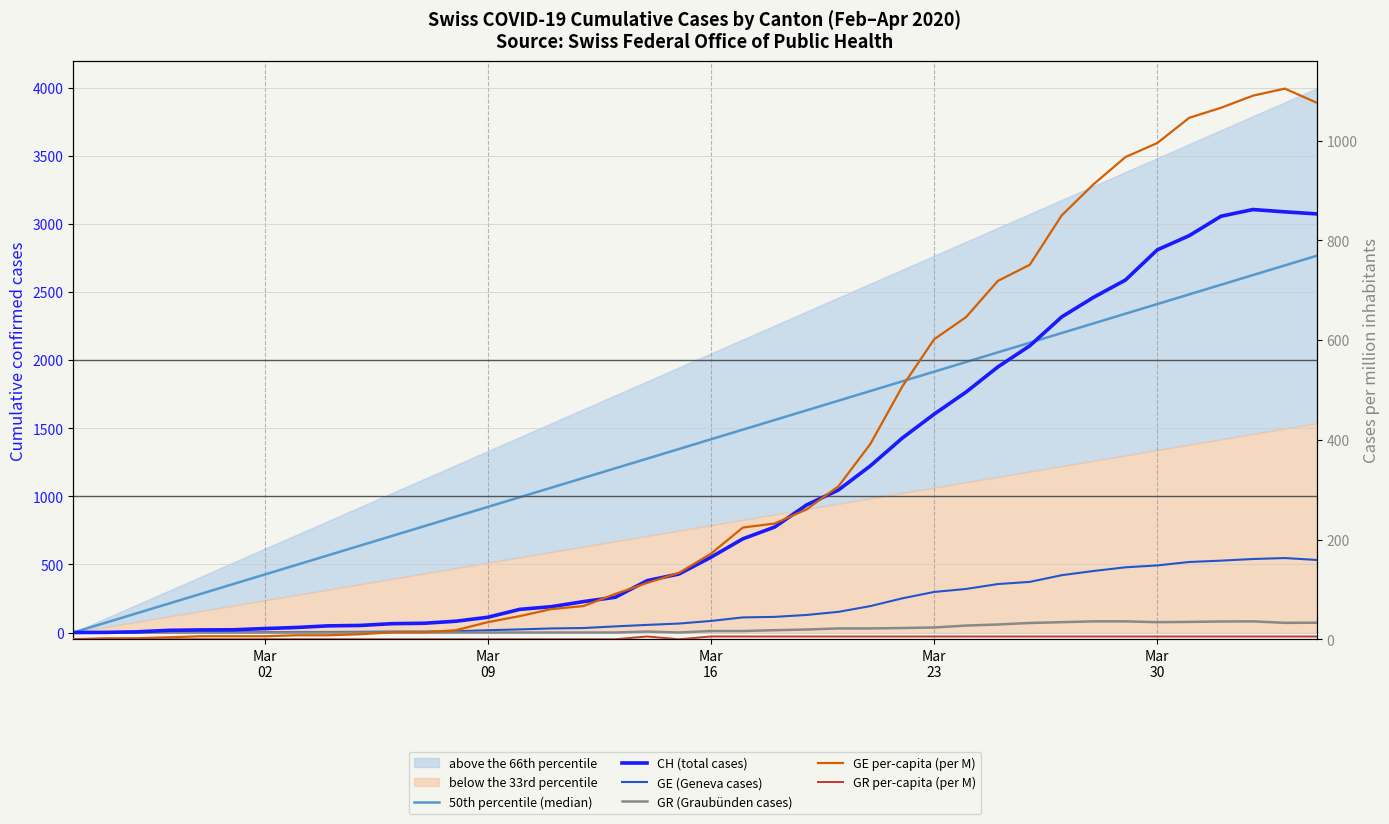

True or false: 50th percentile (median) and GR (Graubünden cases) cross at least once.

False